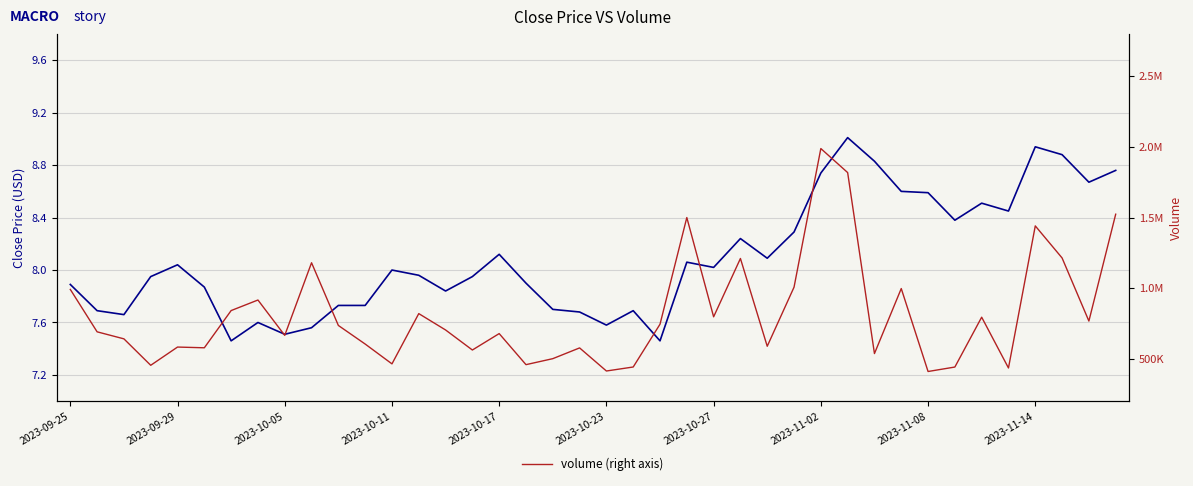

What is the average value of the volume (right axis) series?

818041.3